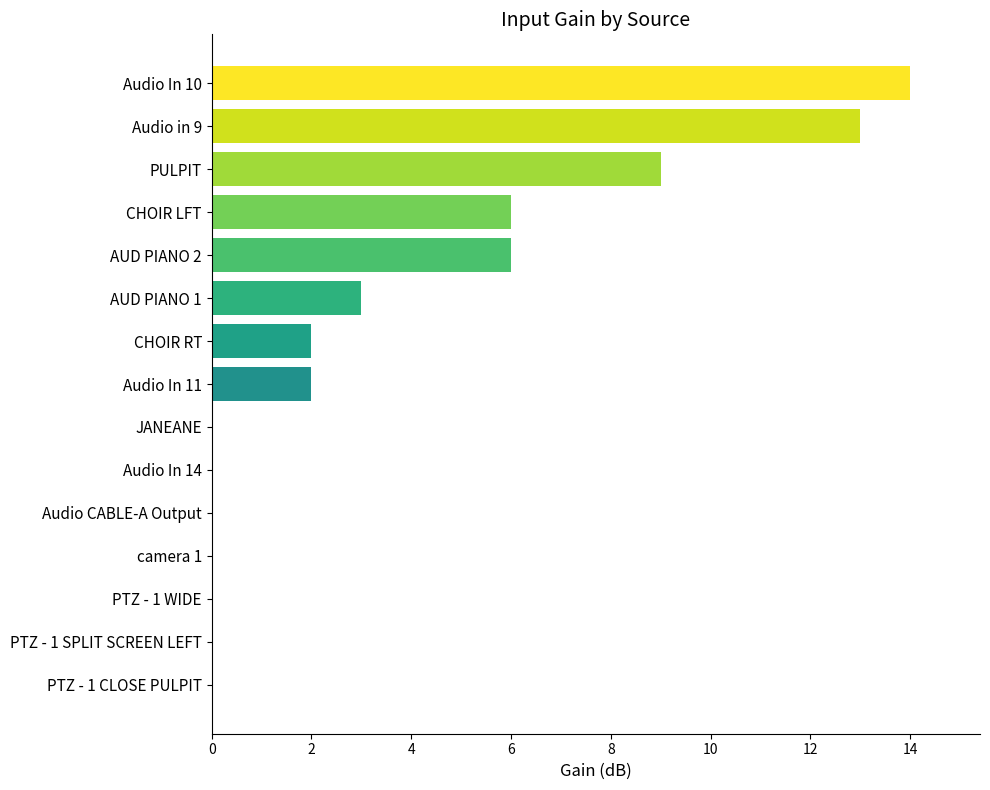

What is the change in value from JANEANE to AUD PIANO 2?

+6.0